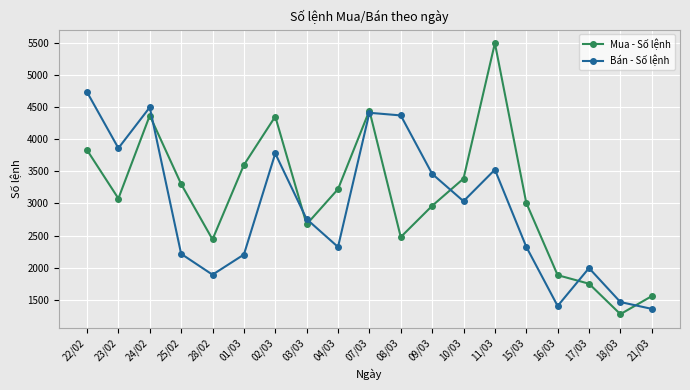

Where is the first local minimum for Mua - Số lệnh?

23/02